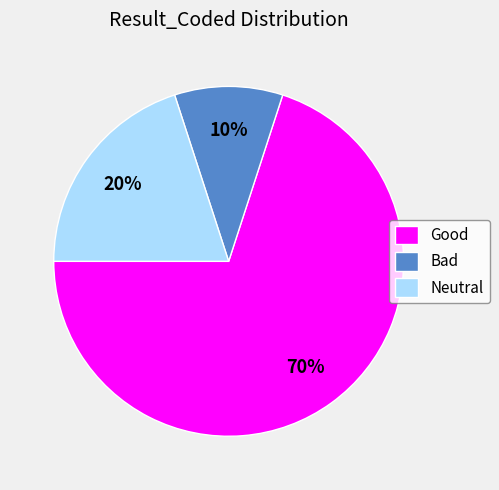

Rank the categories by value from lowest to highest.

Bad, Neutral, Good